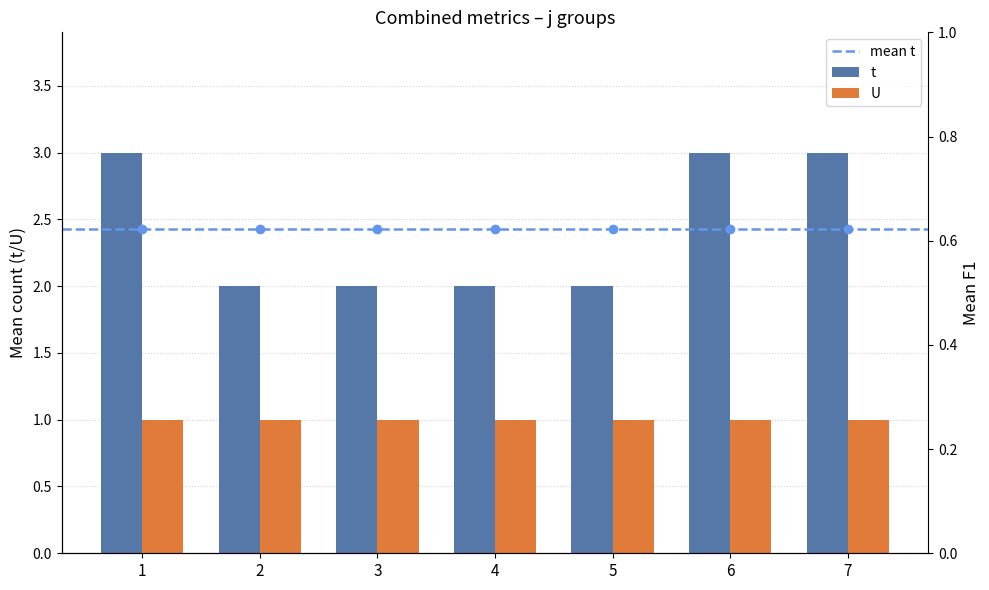

Does the chart contain any negative values?

No